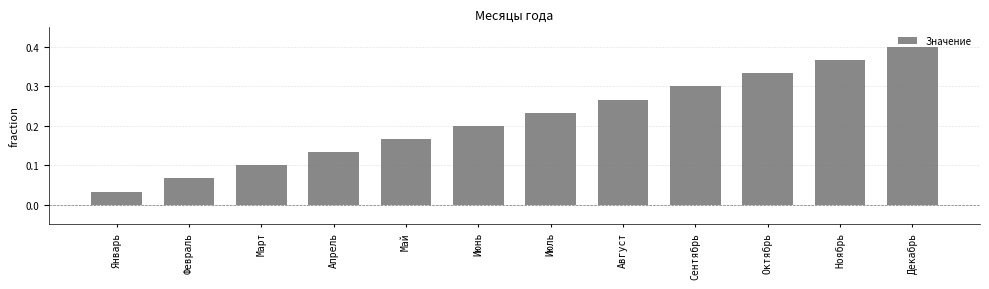

What is the label of the 1st bar from the left?

Январь